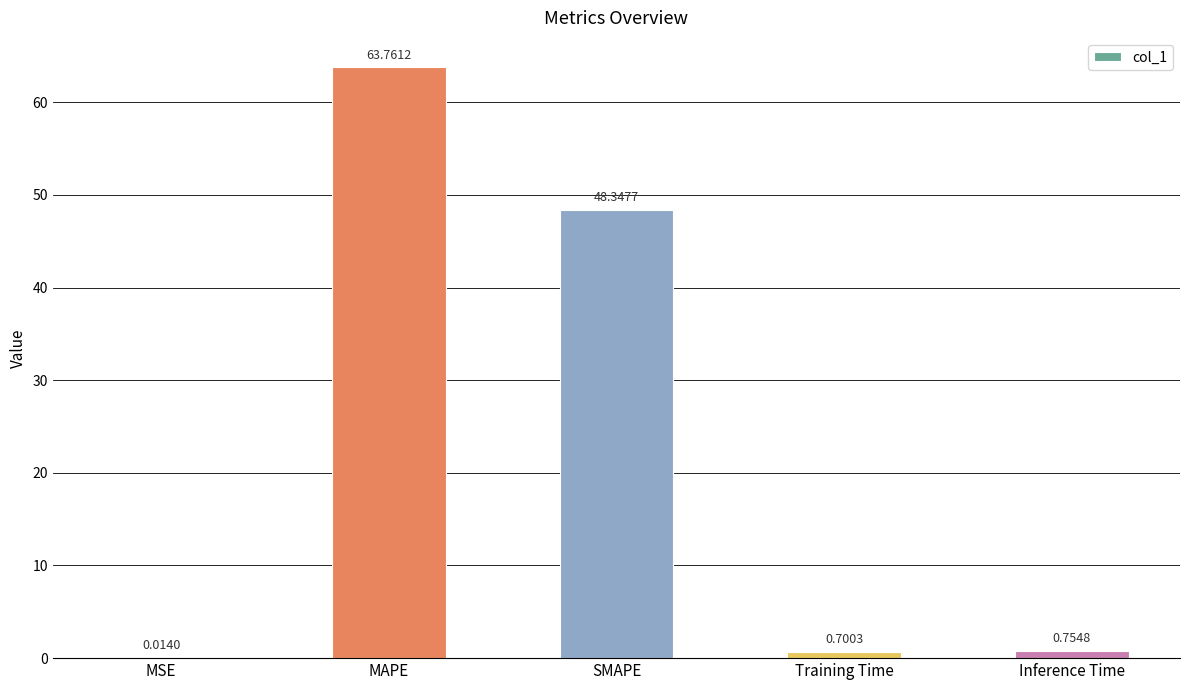

Where is the data nearest to the value 31?

SMAPE